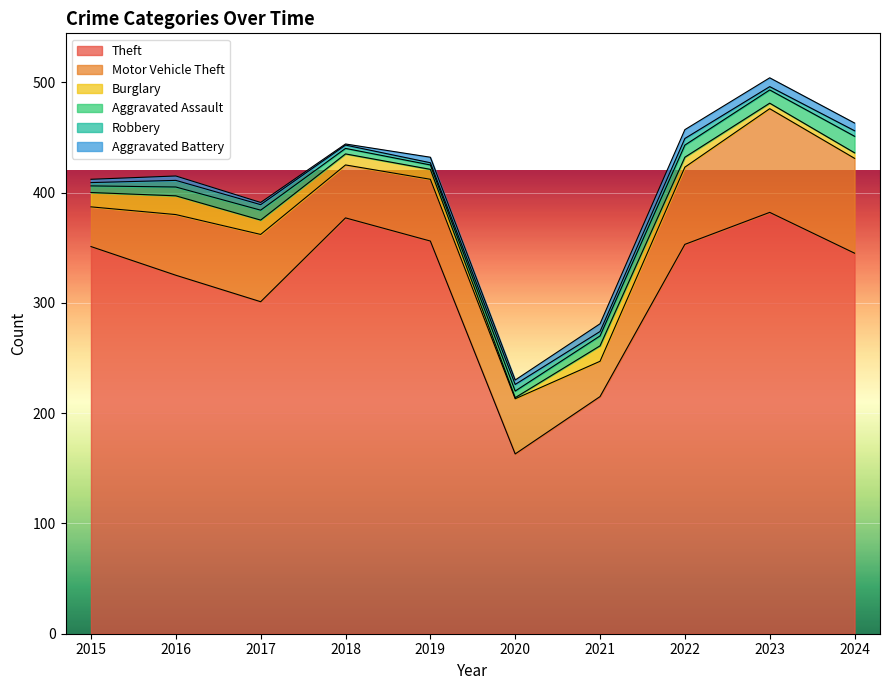

How many data points in Aggravated Assault are less than 9?

5